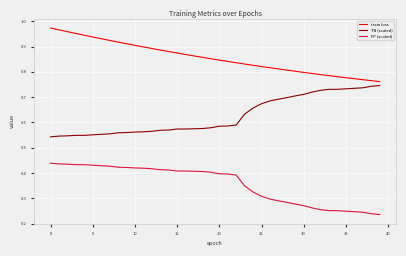

Count the train loss values in the range 0 to 1.

40